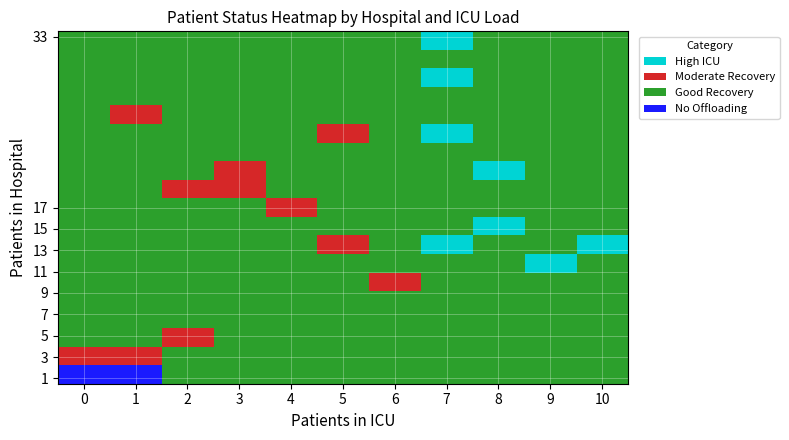

What is the total value across all series at 5?

21